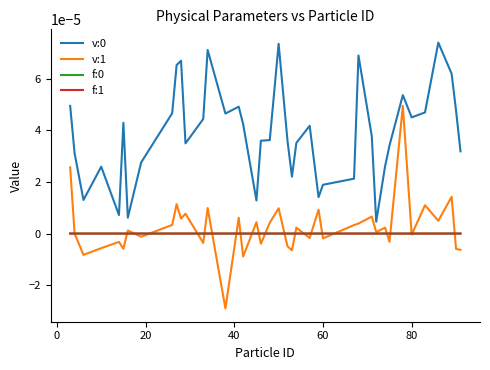

True or false: v:1 and v:0 intersect in this chart.

False